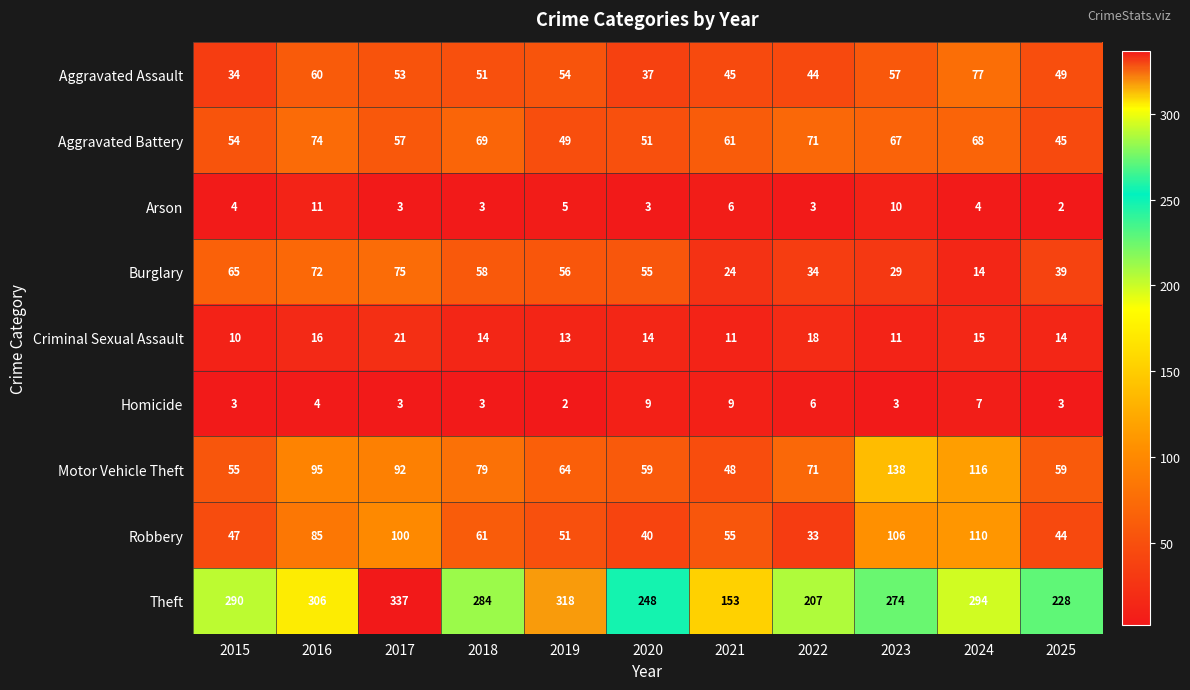

Count the number of categories in the chart.

11